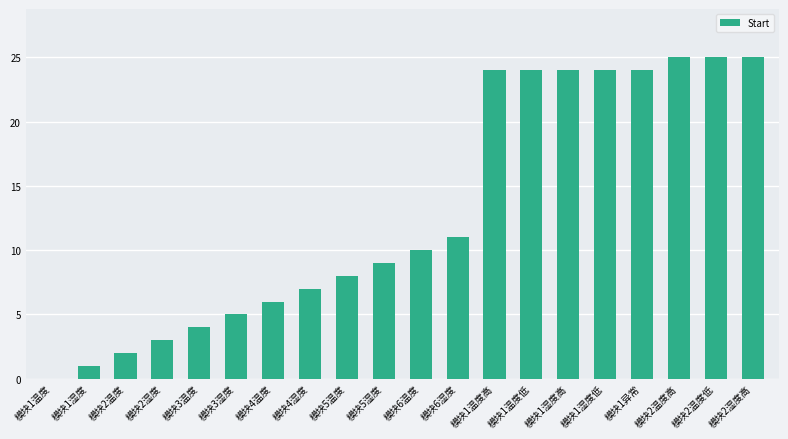

How many categories are shown in the chart?

20